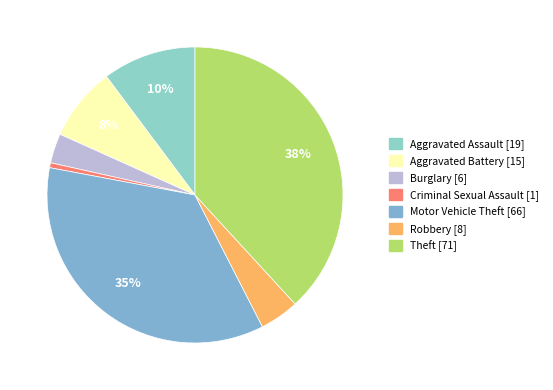

Which slice is the largest?

Theft